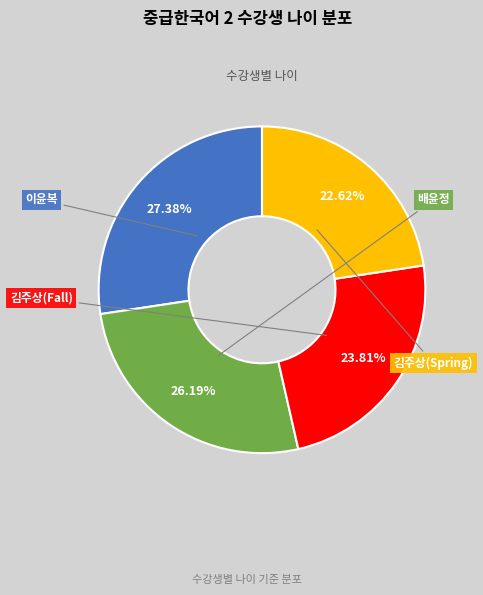

What percentage is the 이윤복 slice, to the nearest percent?

27%